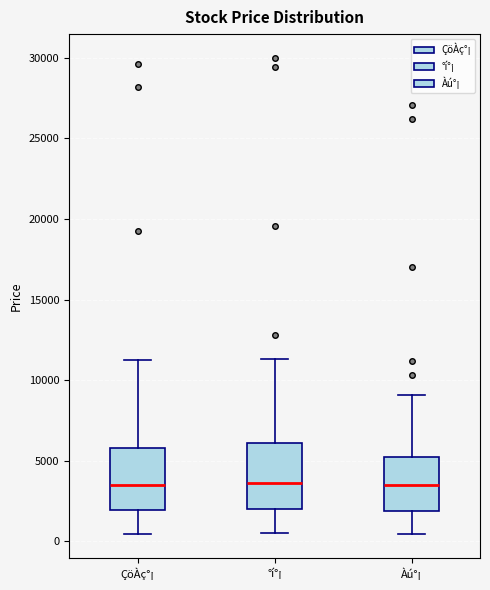

Reading left to right, transcribe this box plot: for each box, give where its median line is, the range the box spans, and where its two whiskers end, as read against the y-axis. The values are not printed on the chart, so give them approximately, as read against the axis.

ÇöÀç°¡: median 3500, box 2000 to 6000, whiskers 500 to 11500
°í°¡: median 3500, box 2000 to 6000, whiskers 500 to 11500
Àú°¡: median 3500, box 2000 to 5500, whiskers 500 to 9000